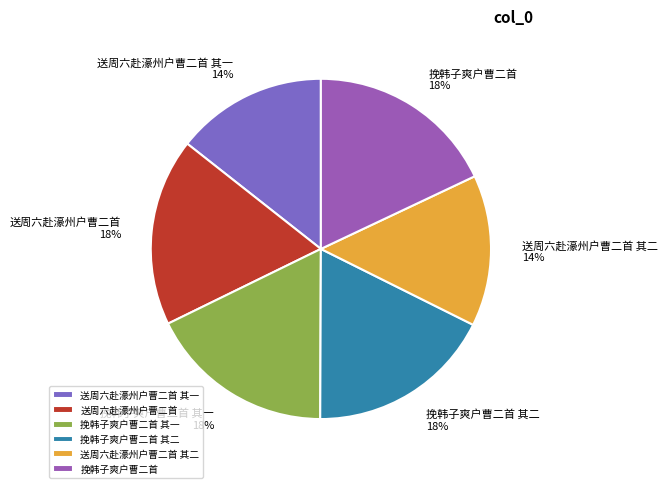

Does 挽韩子爽户曹二首 account for over 50% of the chart?

No